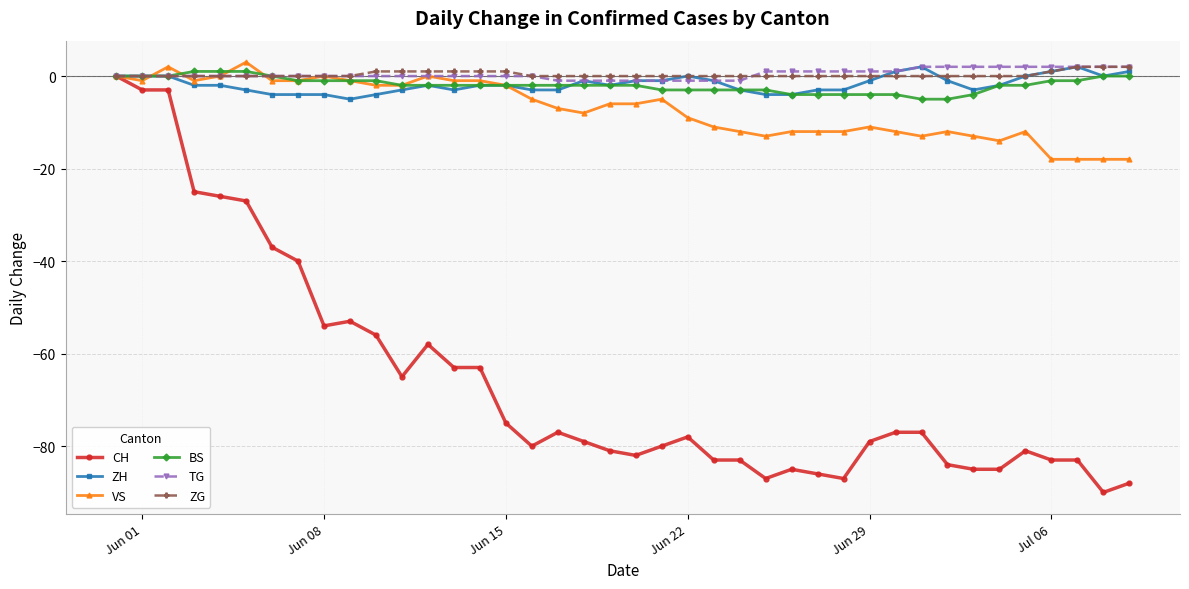

What is the greatest value displayed?

3